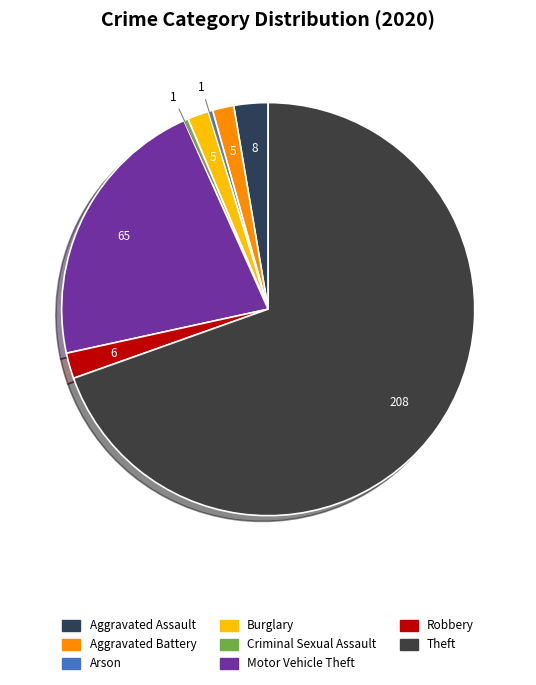

To the nearest percent, what is the combined percentage of Robbery and Burglary?

4%